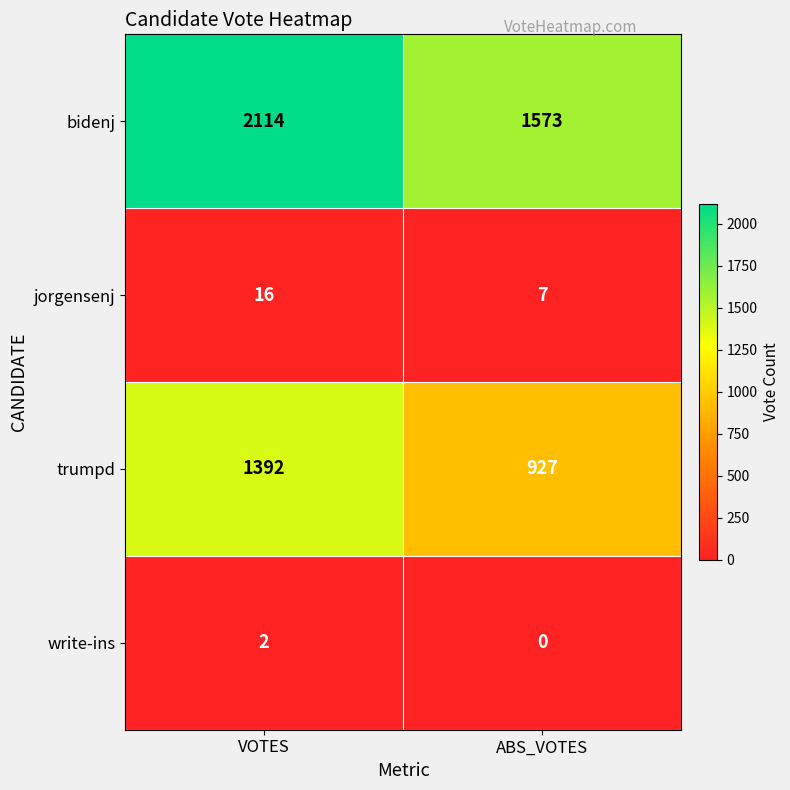

The value of write-ins at VOTES is 3. True or false?

False